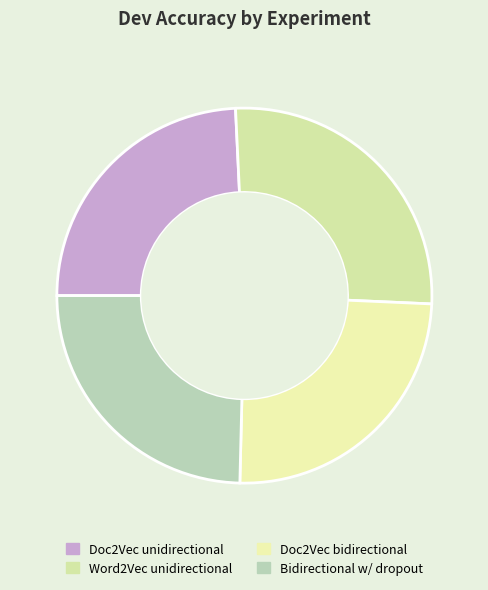

Does Doc2Vec bidirectional account for over 50% of the chart?

No